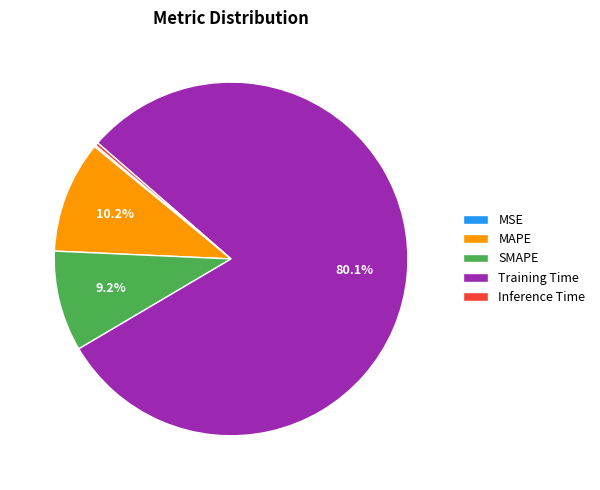

Do MAPE and Inference Time together represent more than half of the pie?

No